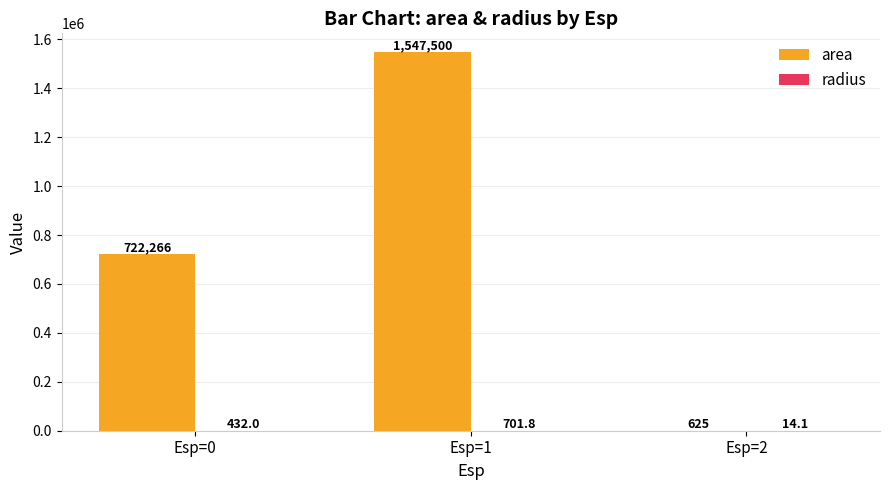

At which label is area closest to 774062?

Esp=0